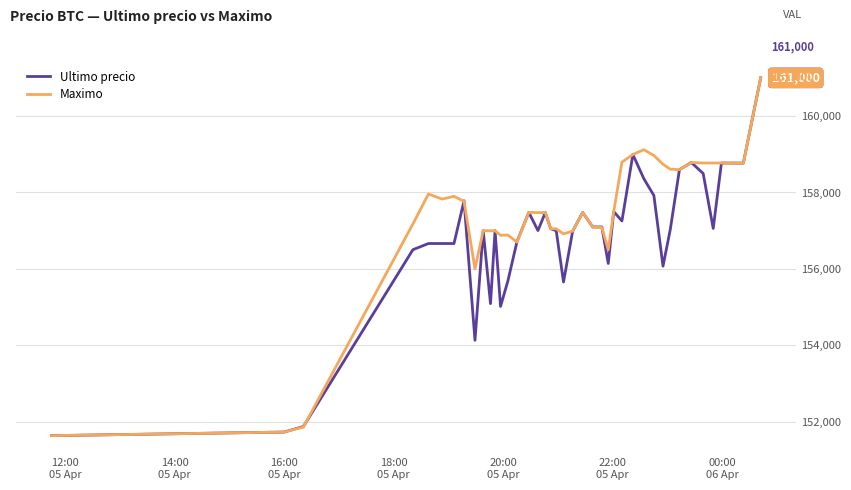

Which series has the largest total across all categories?

Maximo